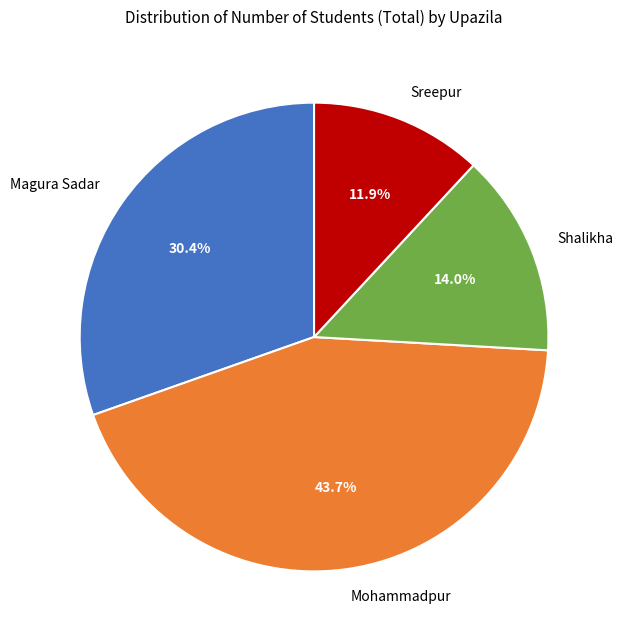

How many segments does this pie chart have?

4